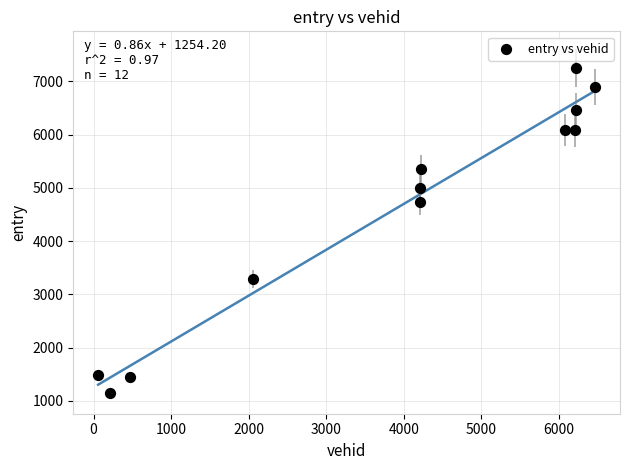

What Y value in the scatter plot is closest to 4196?

4725.6